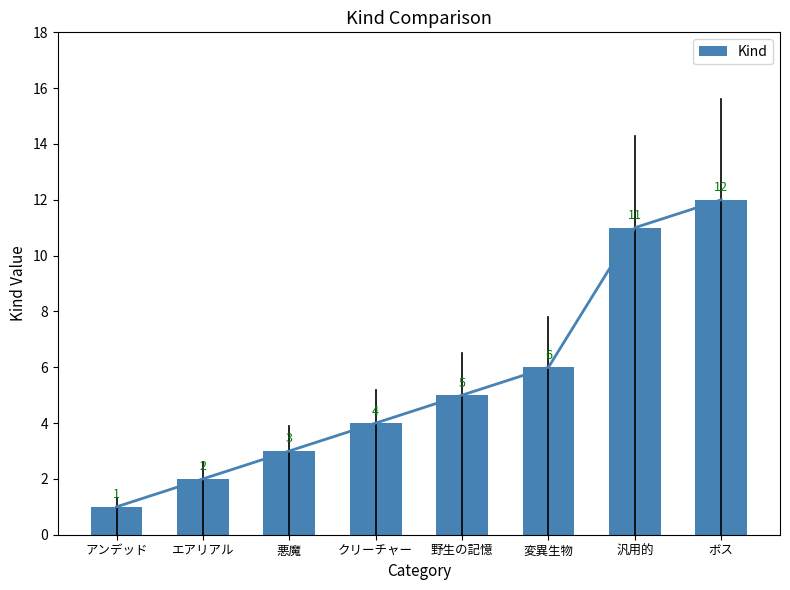

What is the difference between the maximum and minimum values?

11